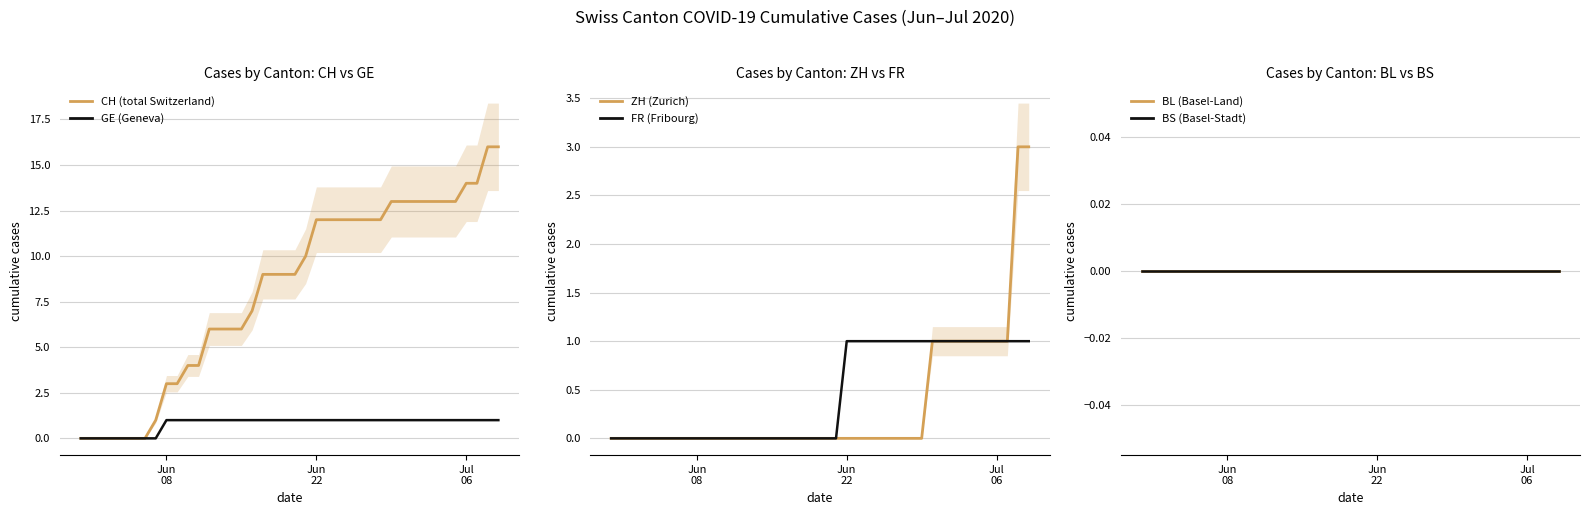

How many positive values does the CH (total Switzerland) series have?

33